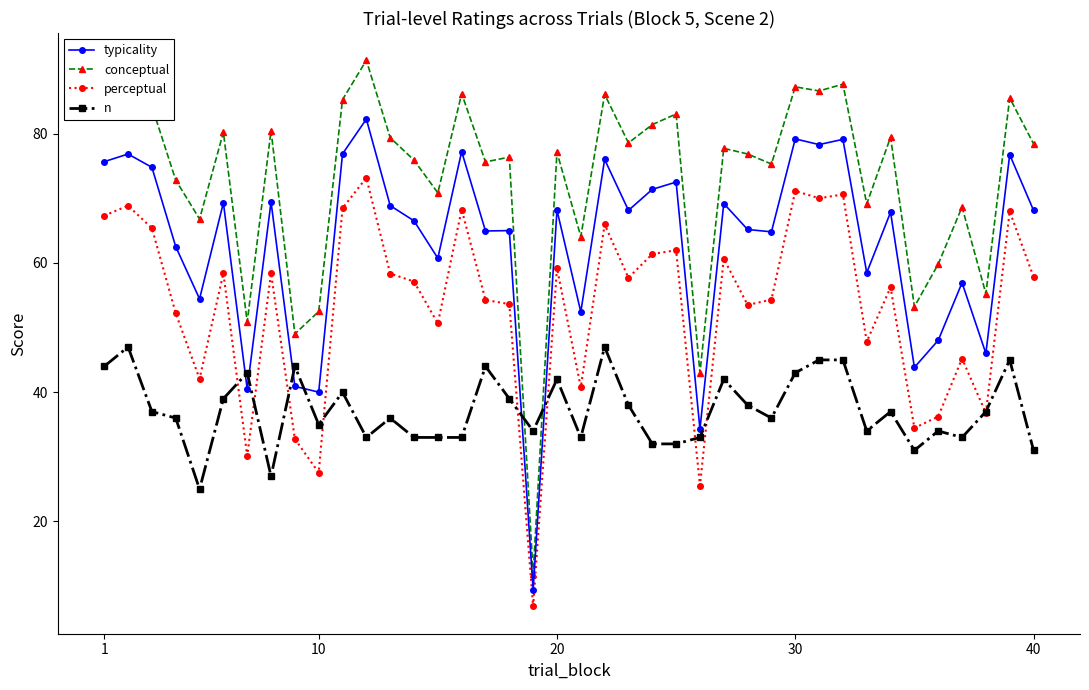

How many distinct data groups are displayed?

4